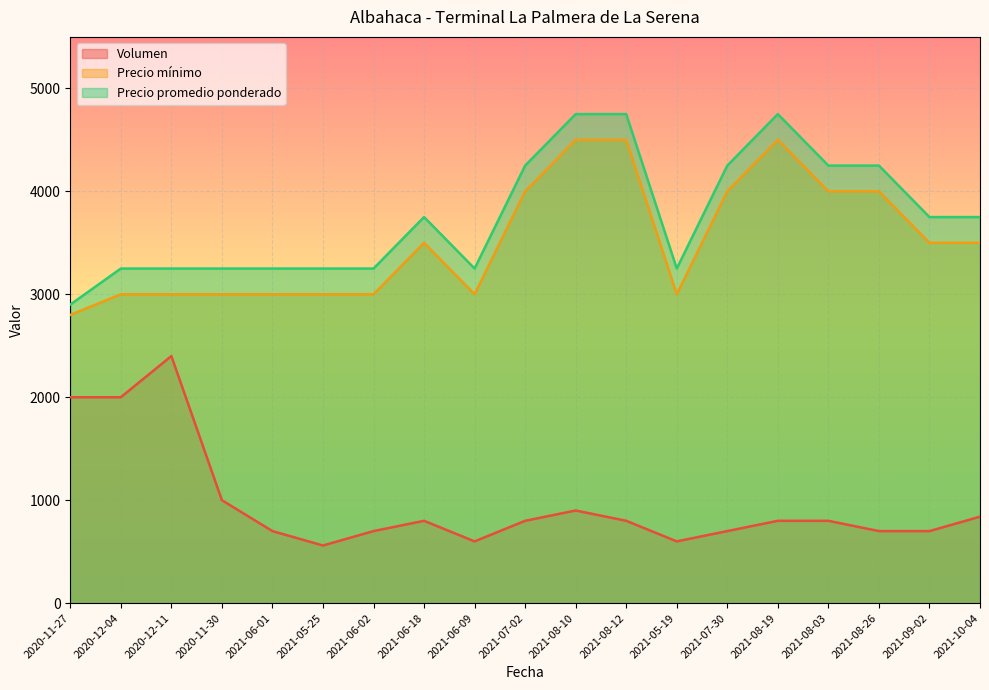

Is it true that Precio mínimo equals 6676 at 2021-08-26?

False